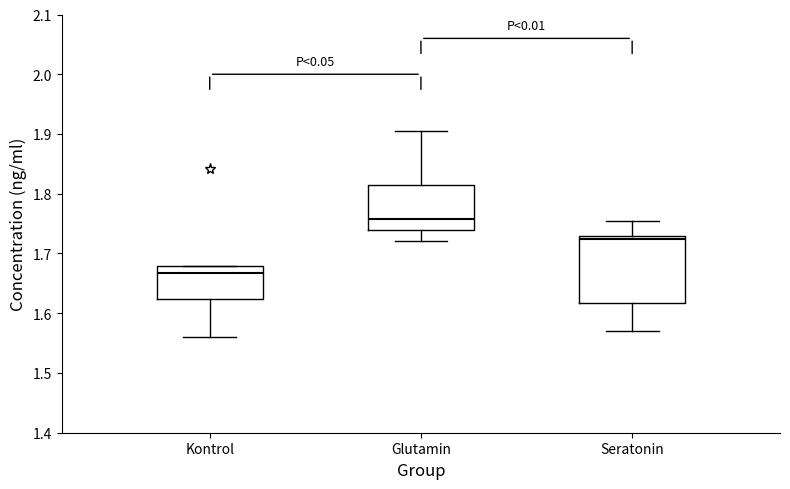

Reading left to right, transcribe this box plot: for each box, give where its median line is, the range the box spans, and where its two whiskers end, as read against the y-axis. The values are not printed on the chart, so give them approximately, as read against the axis.

Kontrol: median 1.67, box 1.62 to 1.68, whiskers 1.56 to 1.68
Glutamin: median 1.76, box 1.74 to 1.81, whiskers 1.72 to 1.90
Seratonin: median 1.72, box 1.62 to 1.73, whiskers 1.57 to 1.75